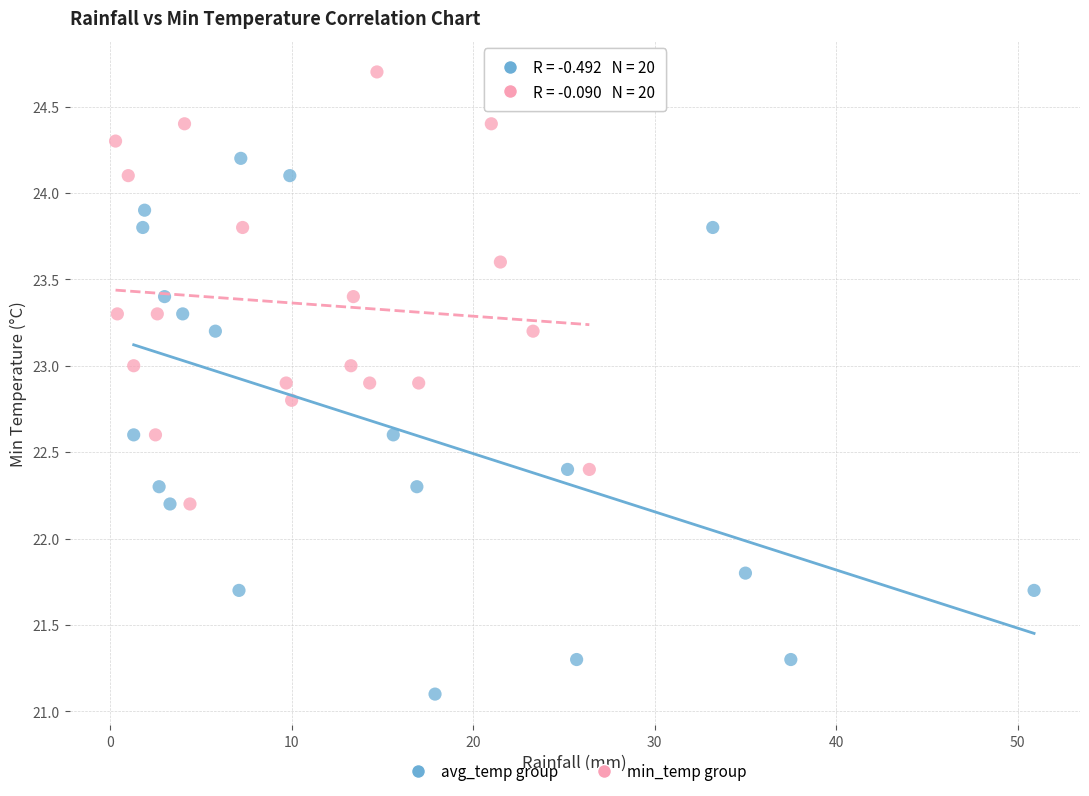

Which series reaches the minimum Y coordinate?

avg_temp group